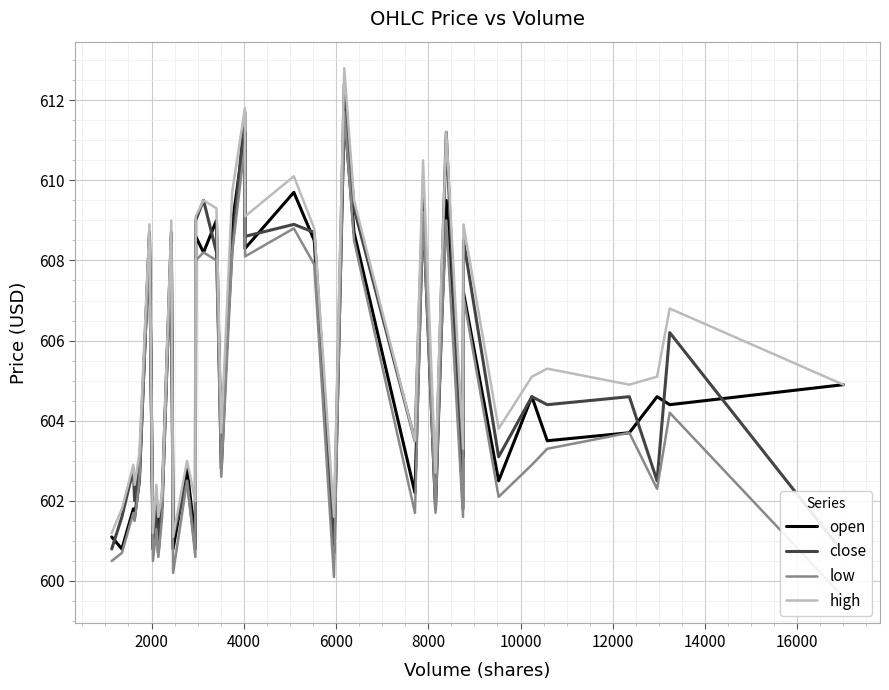

What is the minimum value for open?

600.7